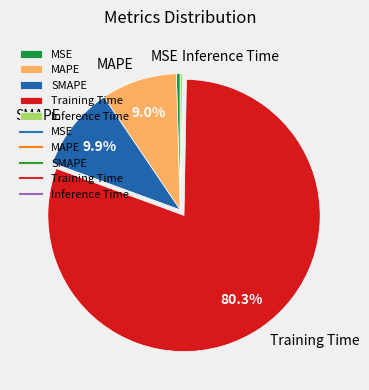

Is Training Time the majority of the pie?

Yes